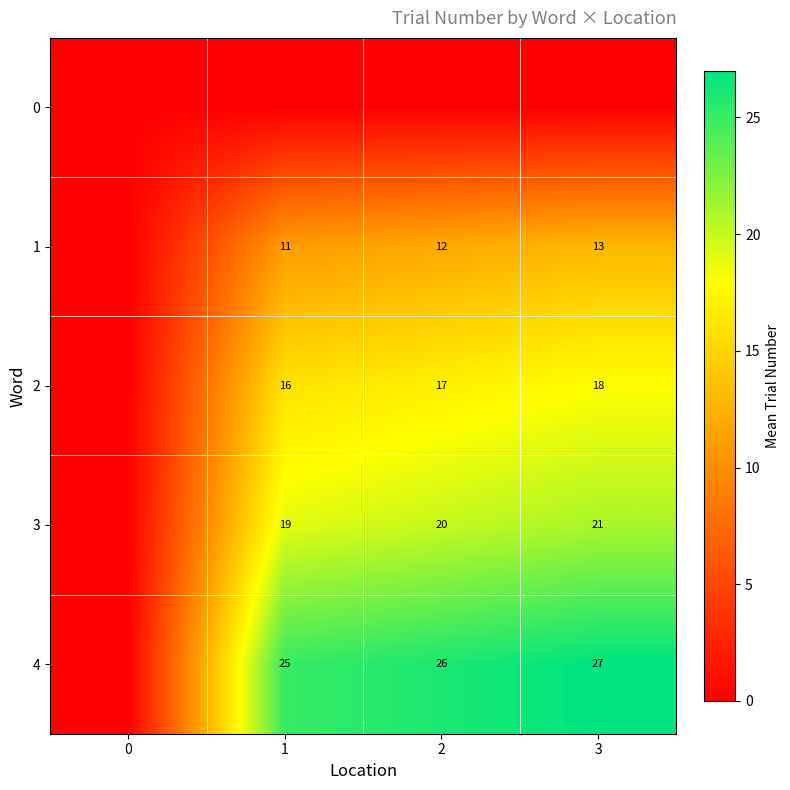

True or false: 2 has a value of 18 at 3.

True